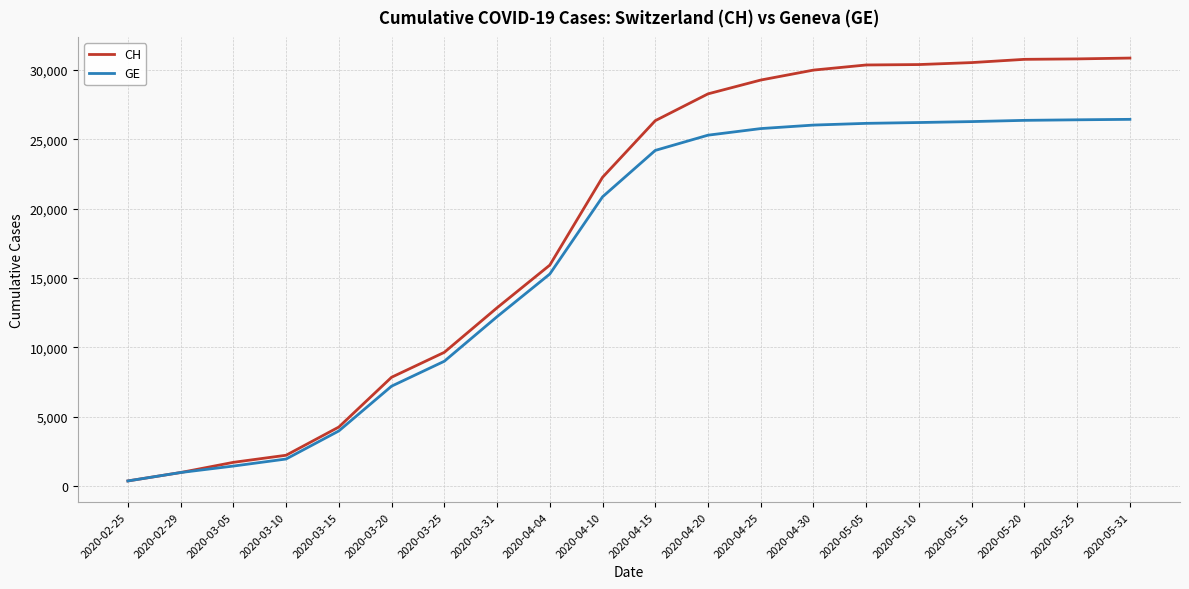

At which label is GE closest to 13403?

2020-03-31